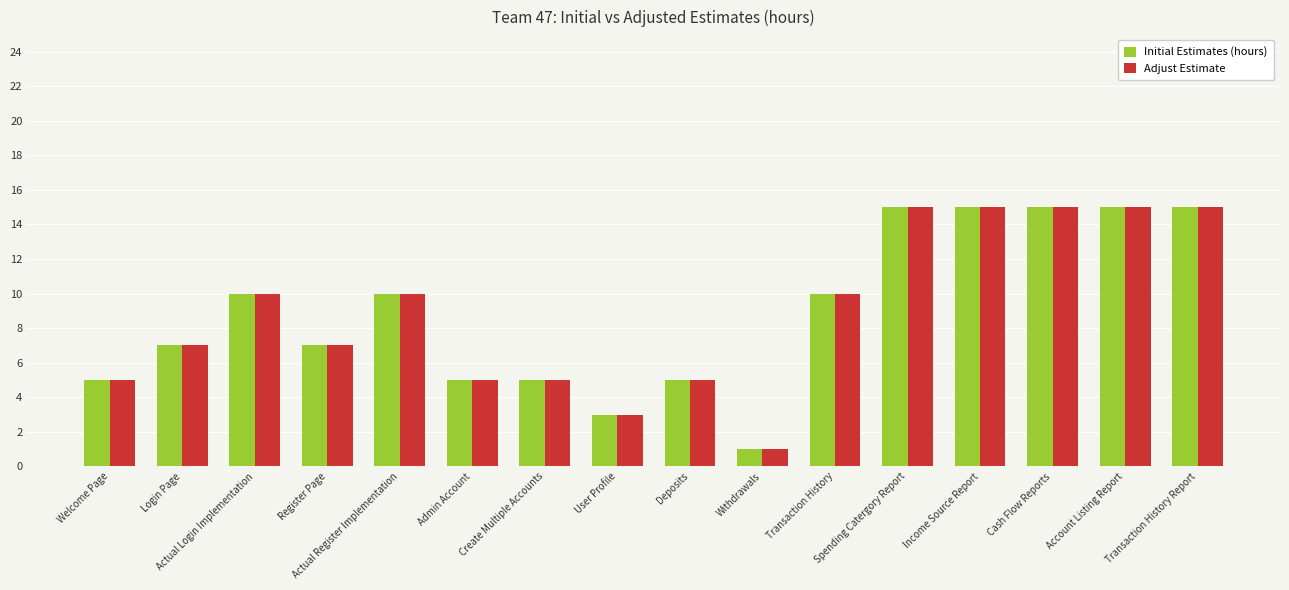

What is the total value across all series at Spending Catergory Report?

30